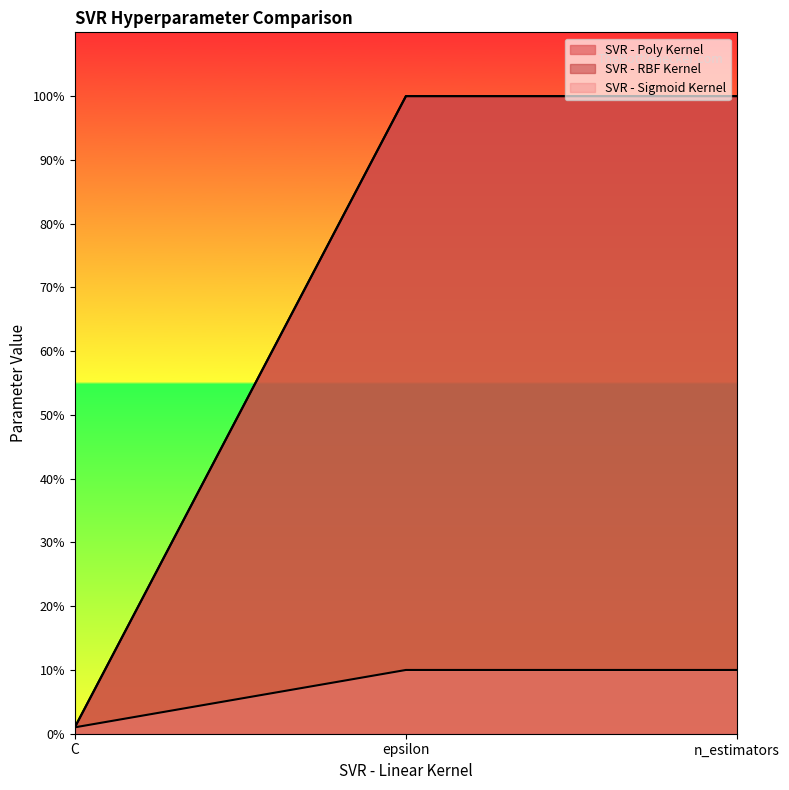

Between C and epsilon, which series saw the biggest shift?

SVR - Poly Kernel